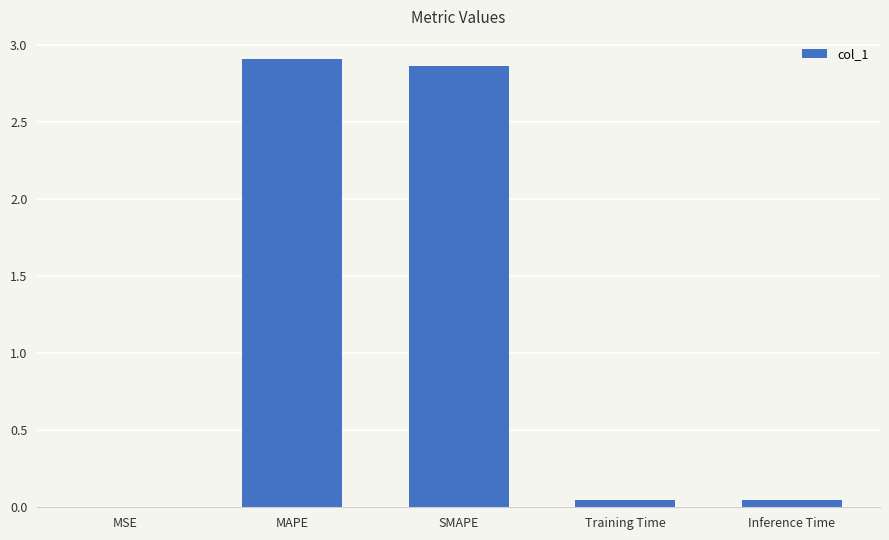

What is the sum of all values?

5.9